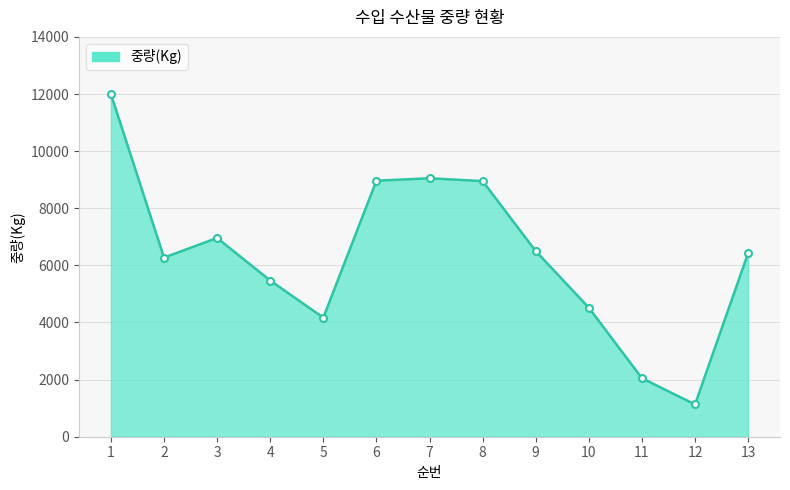

What is the change in value from 6 to 13?

-2533